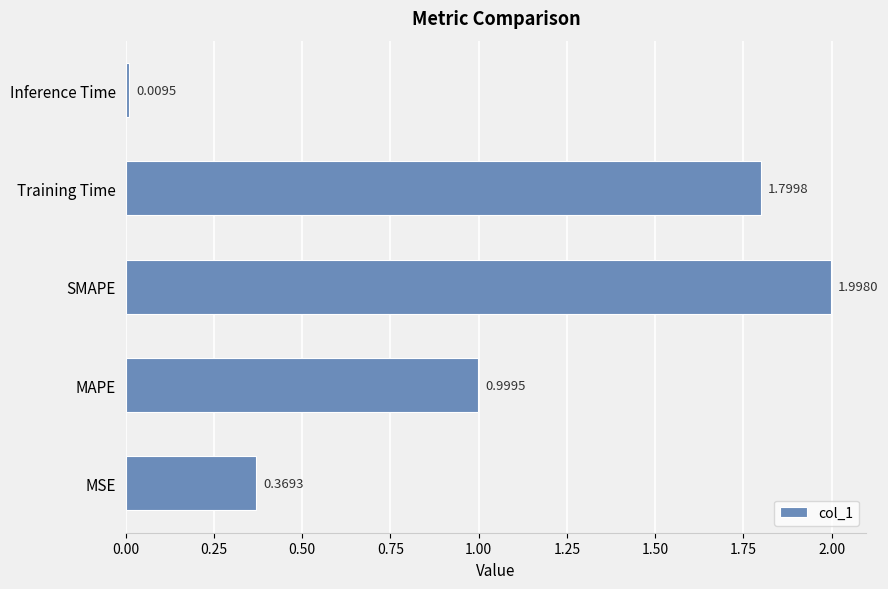

List the labels in order of value, largest first.

SMAPE, Training Time, MAPE, MSE, Inference Time